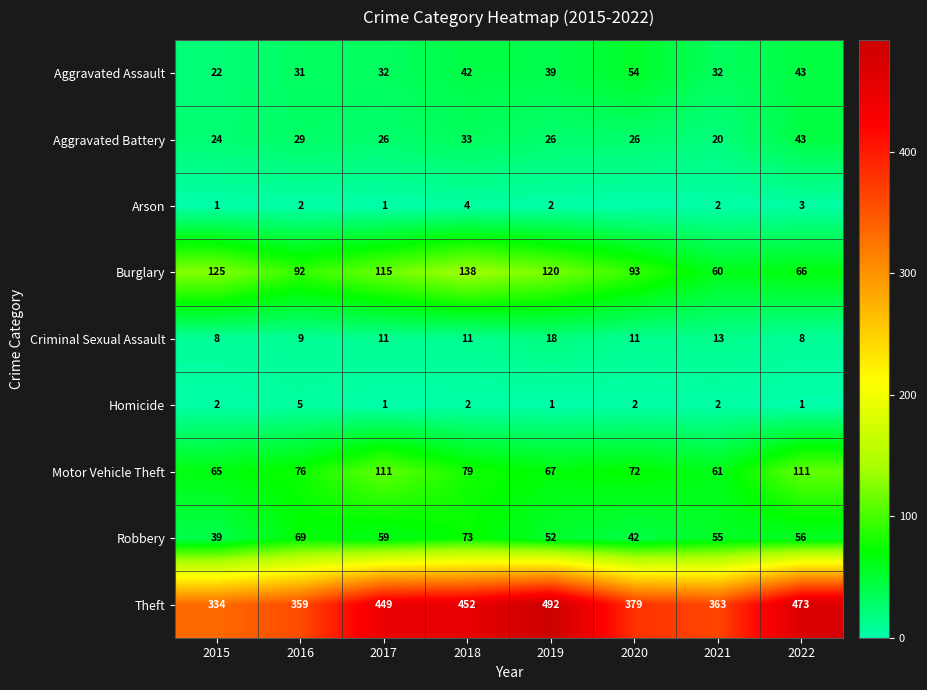

What is the minimum value for Criminal Sexual Assault?

8